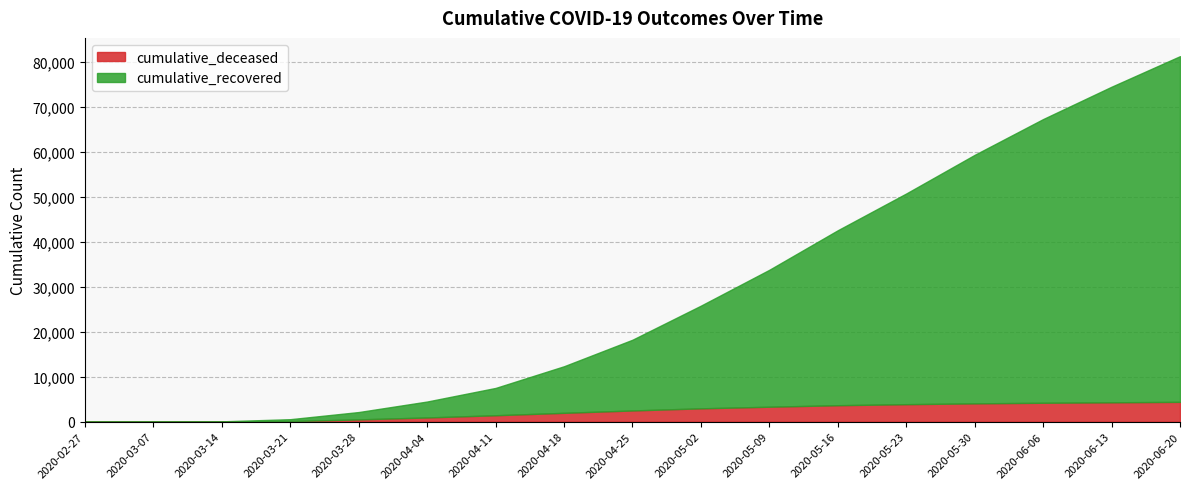

What are all the series names shown in the legend?

cumulative_deceased, cumulative_recovered